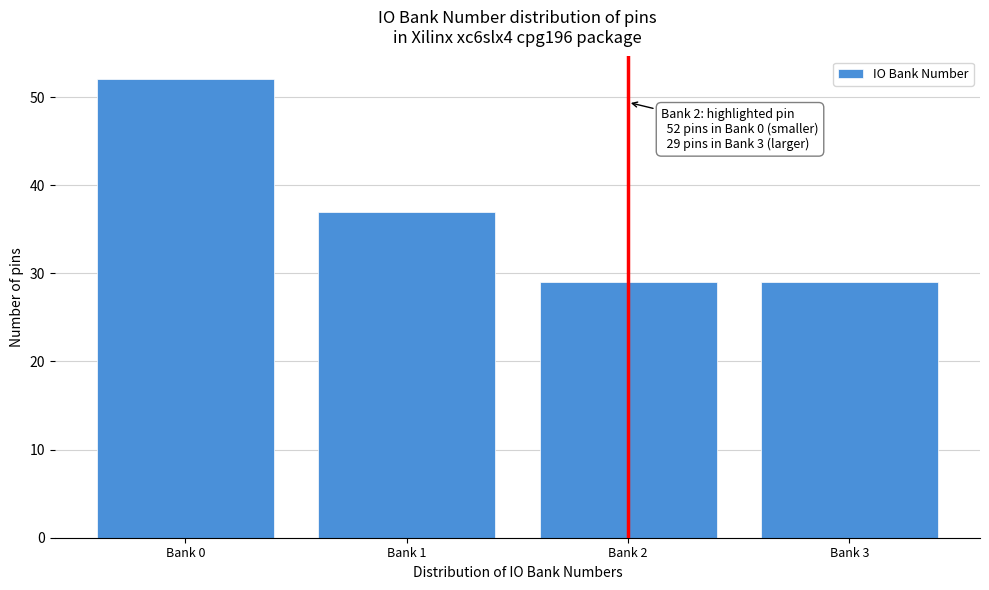

Reading left to right, what are all the values shown in this chart?

52	37	29	29